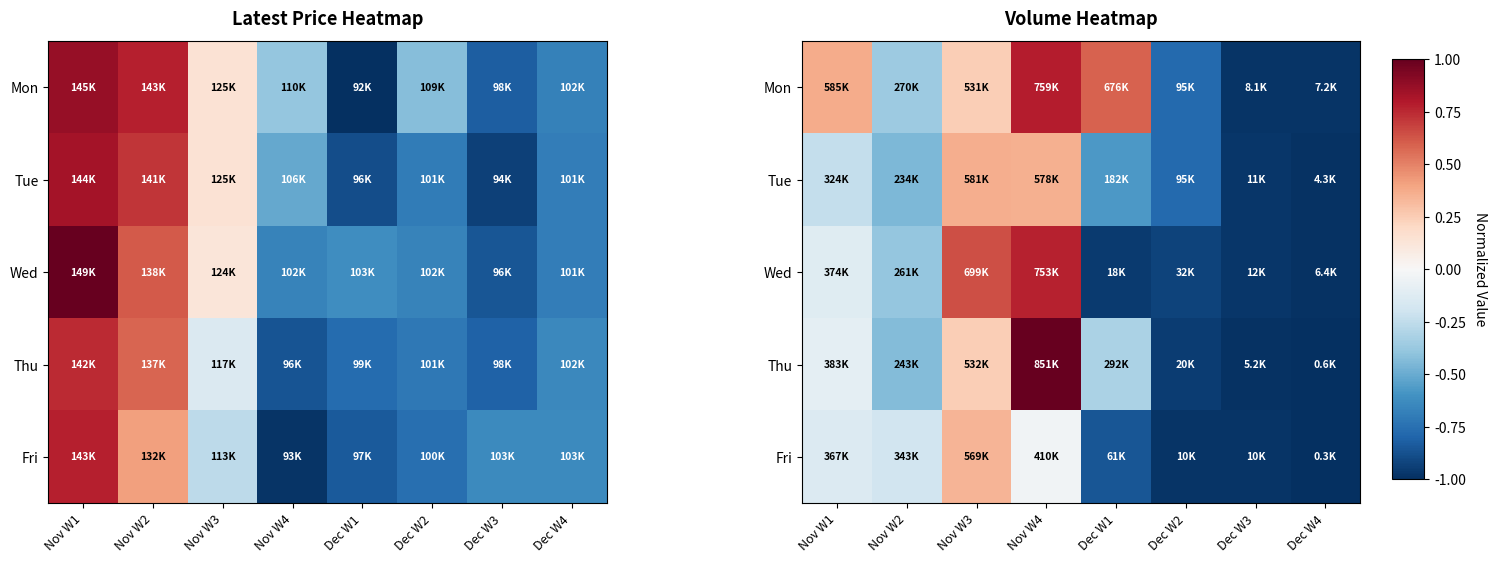

True or false: Tue has a value of -1.6 at Dec W4.

False